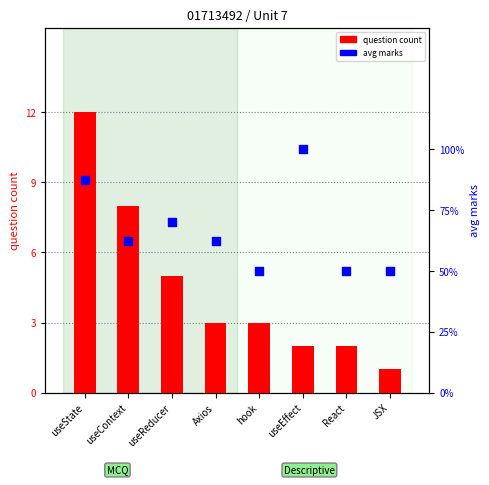

Which series contains the highest Y value?

question count